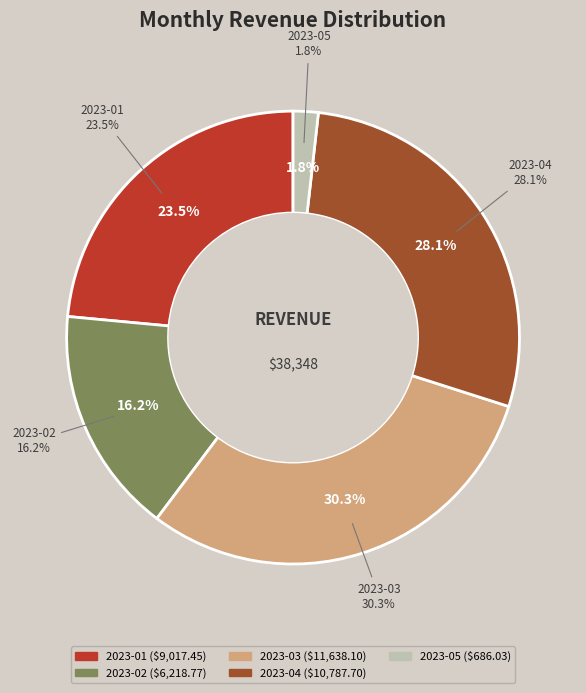

What is the ratio of the value at 2023-01 to the value at 2023-03?

0.8